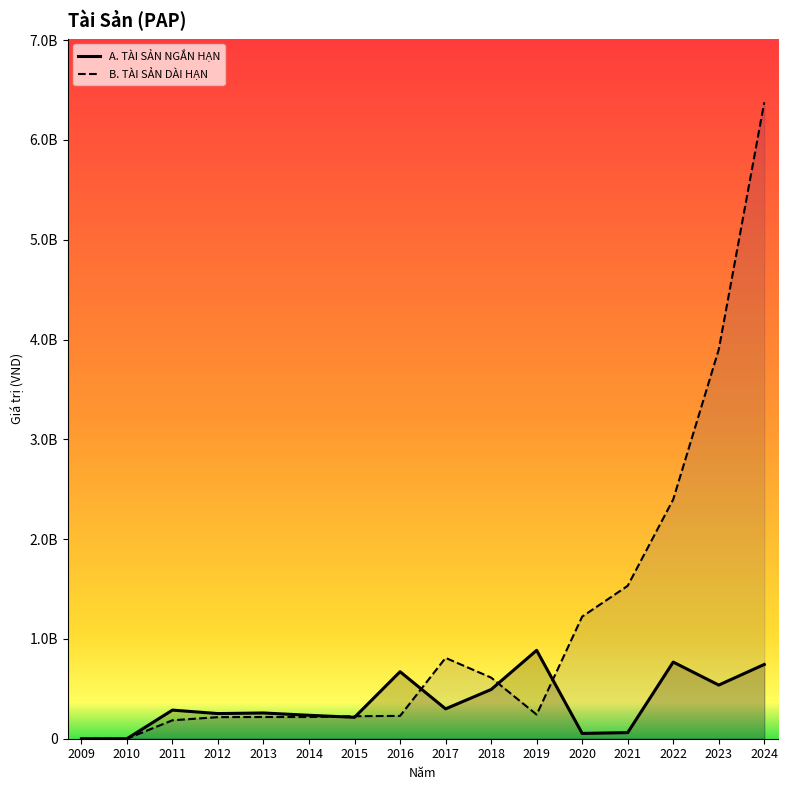

Rank the series at 2015 from lowest to highest value.

A. TÀI SẢN NGẮN HẠN, B. TÀI SẢN DÀI HẠN